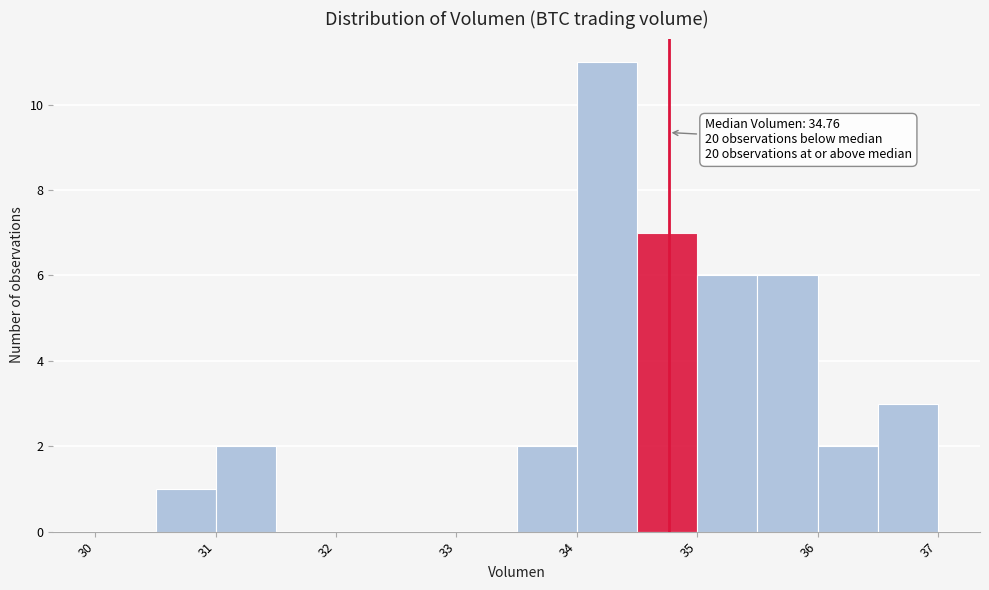

Which range on the x-axis has the tallest bar?

34.0 to 34.5